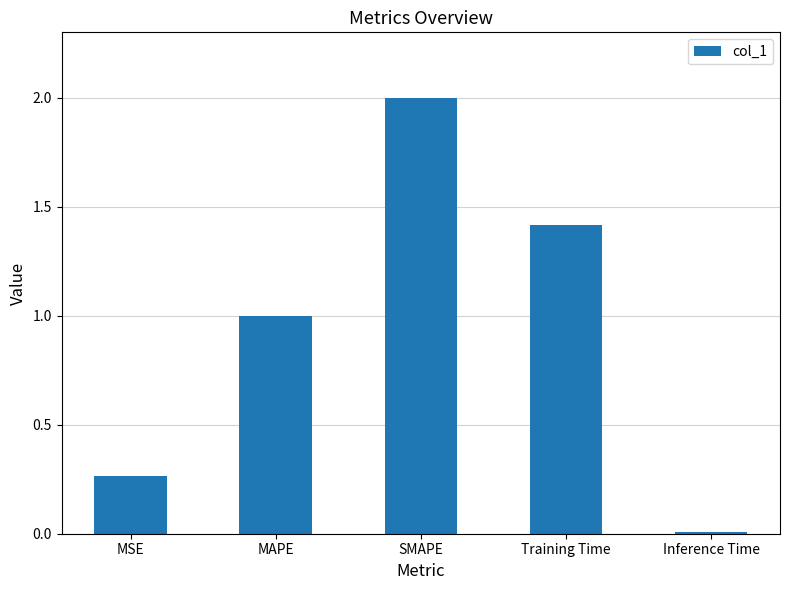

What is the sum of the values at Training Time and SMAPE?

3.4